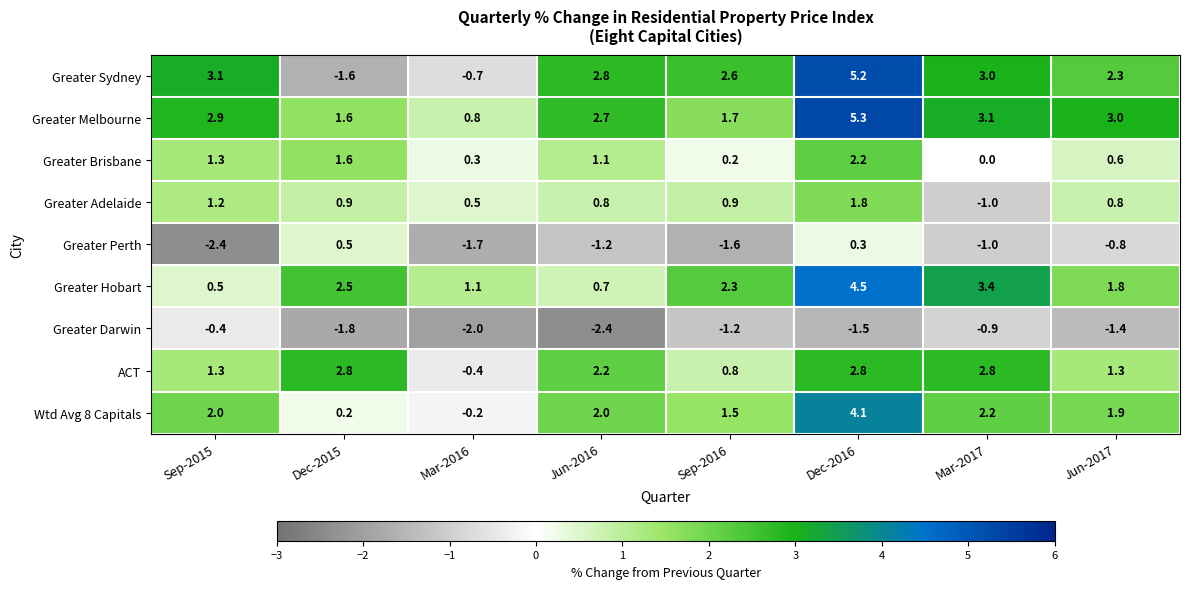

Rank the series at Mar-2016 from highest to lowest value.

Greater Hobart, Greater Melbourne, Greater Adelaide, Greater Brisbane, Wtd Avg 8 Capitals, ACT, Greater Sydney, Greater Perth, Greater Darwin